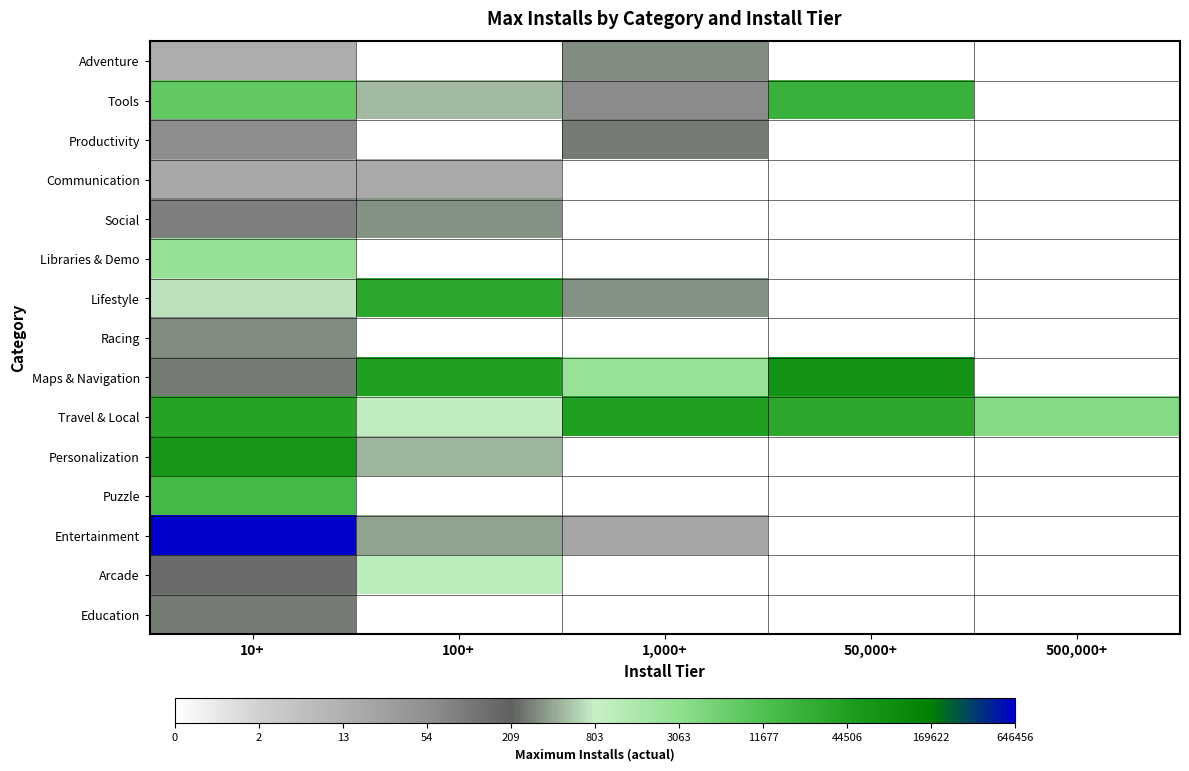

Which label corresponds to the smallest value in the chart?

100+